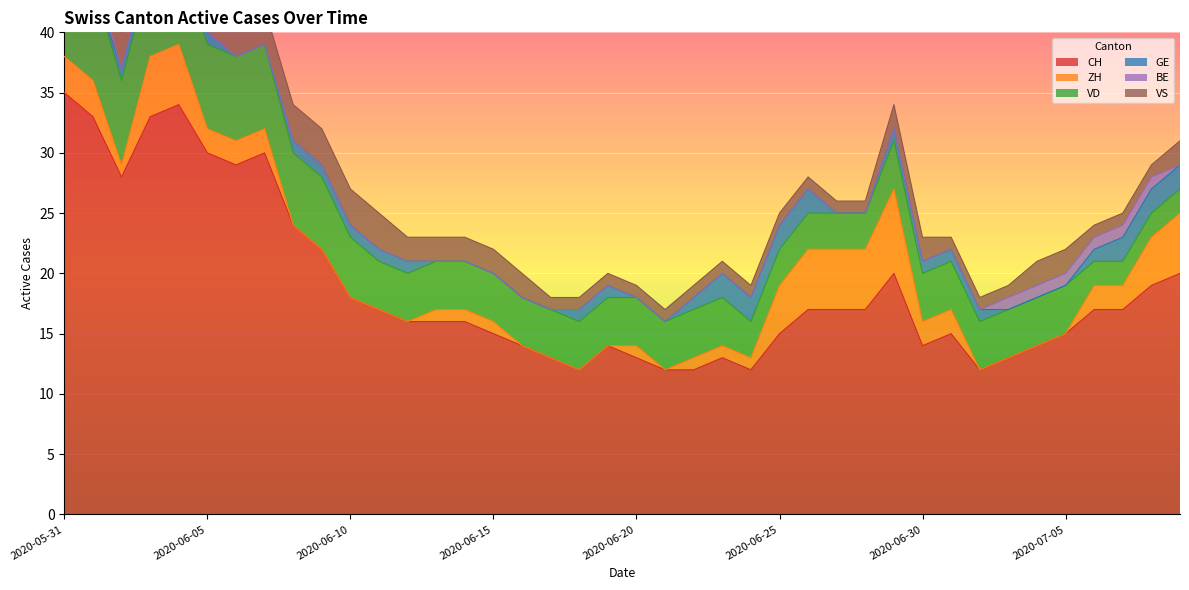

True or false: CH has a value of 15 at 2020-06-15.

True